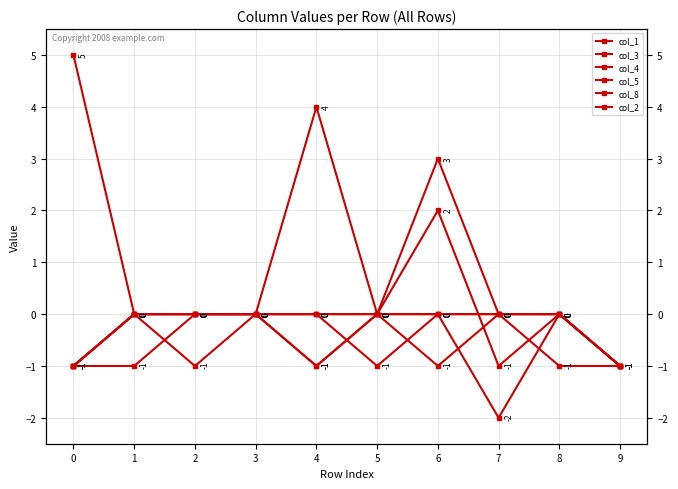

Which category has the highest value in the col_3 series?

4